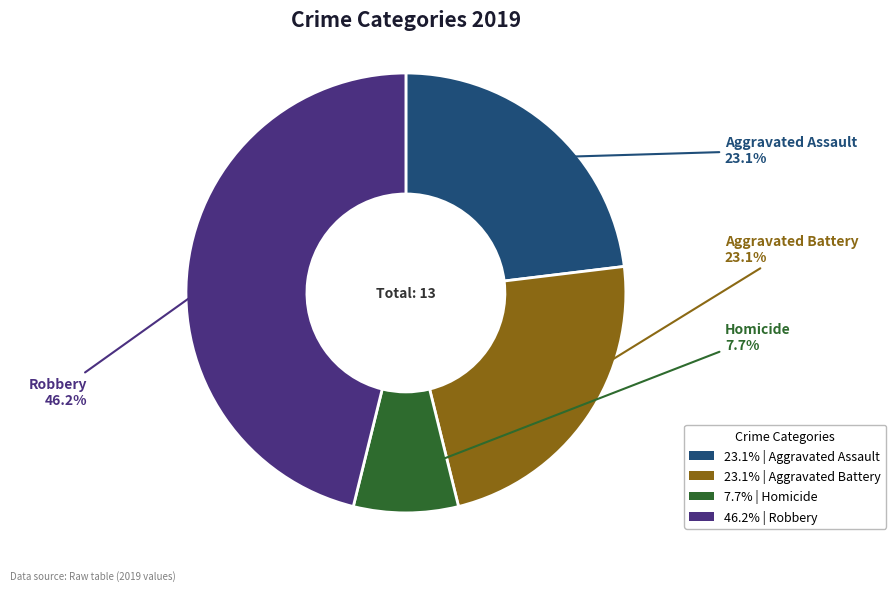

Is there a majority slice in this chart?

No